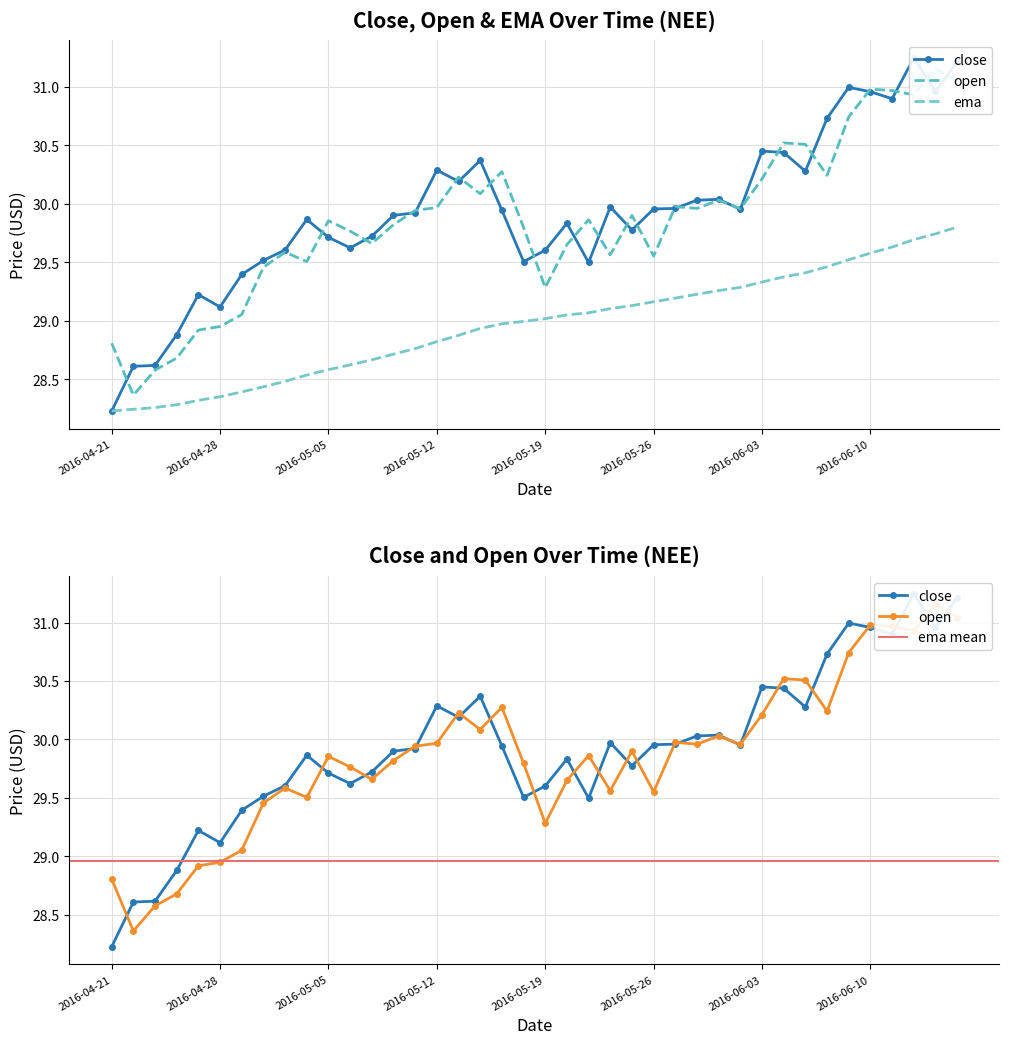

What value does the open series have at 2016-06-16?

31.0